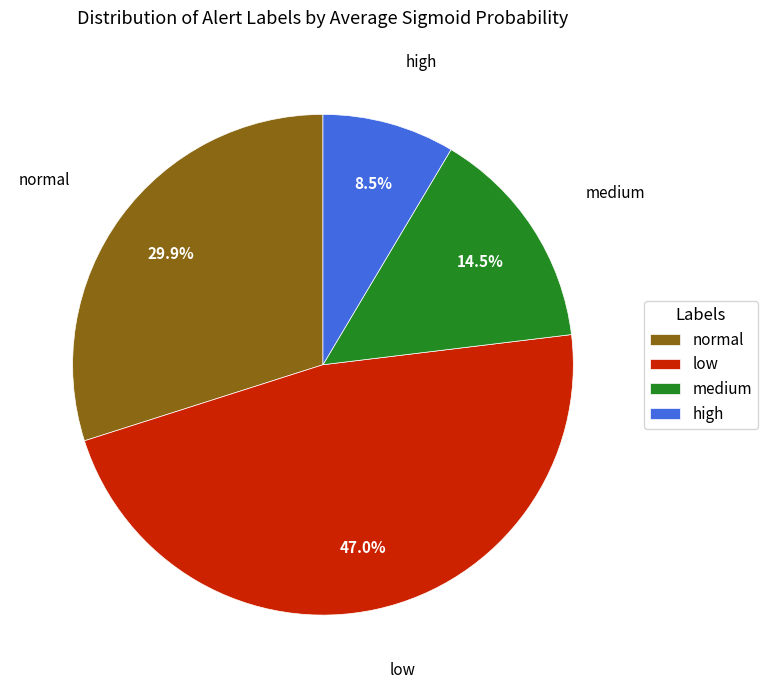

What is the total percentage of normal and medium?

44.4%